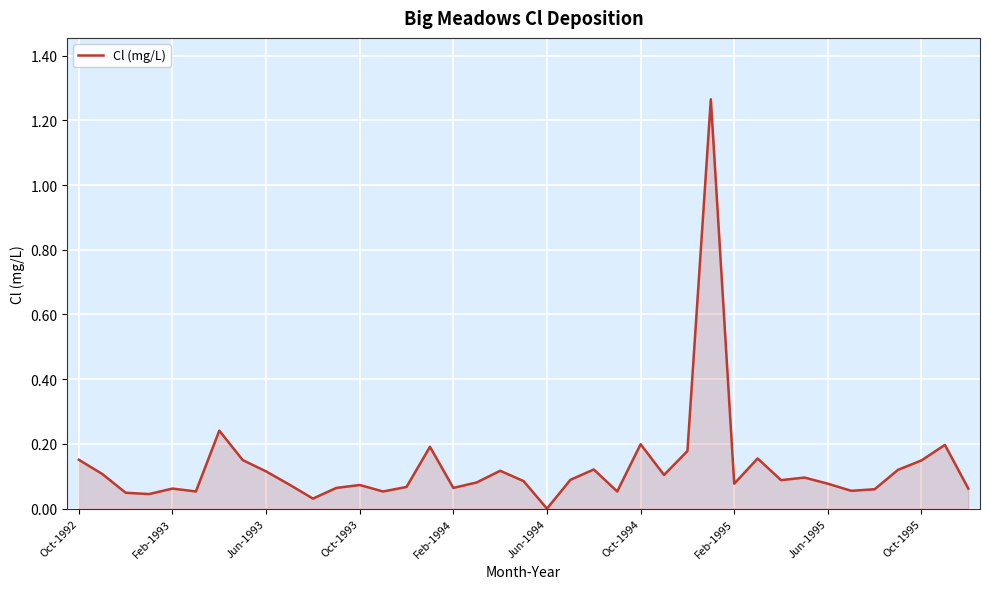

How many lines are shown in the chart?

1